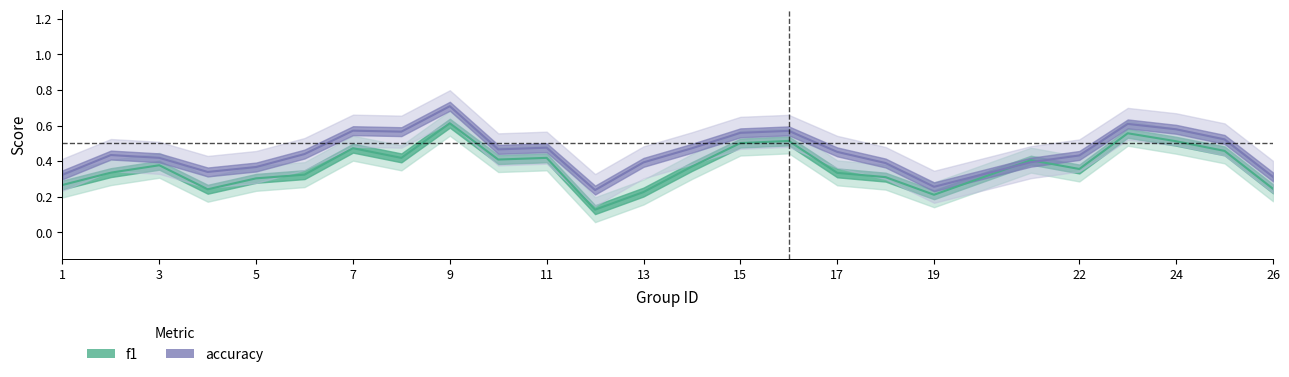

What are all the series names shown in the legend?

f1, accuracy